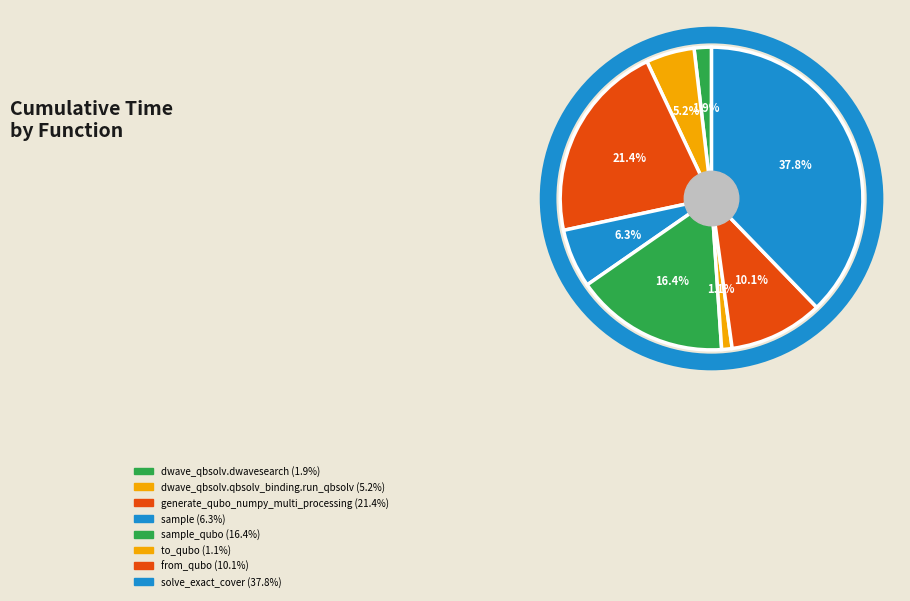

Which category has the biggest portion of the pie?

solve_exact_cover